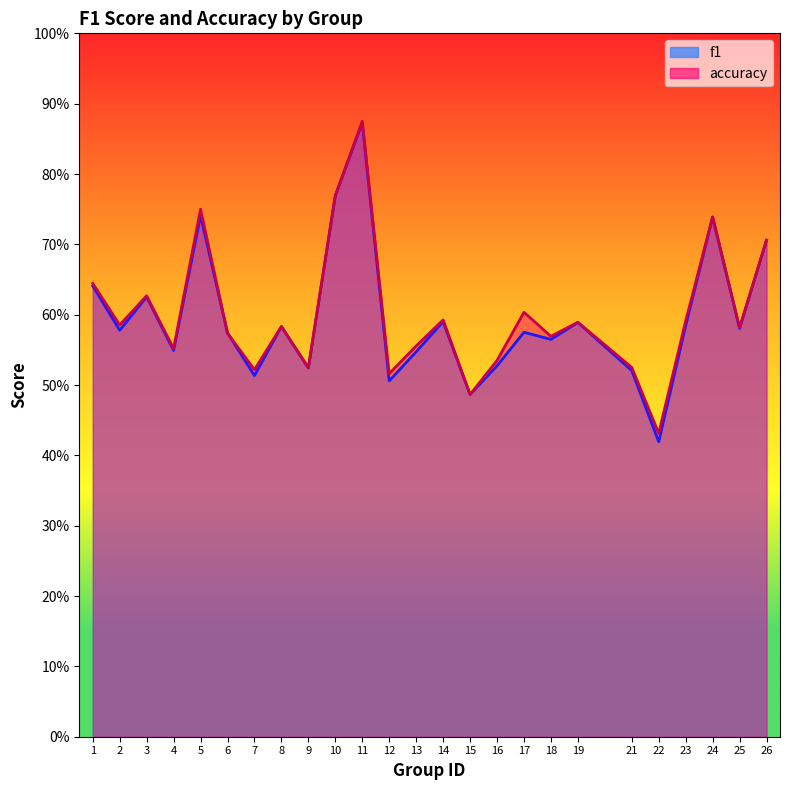

After their last crossing, which series has the higher values: accuracy or f1?

accuracy